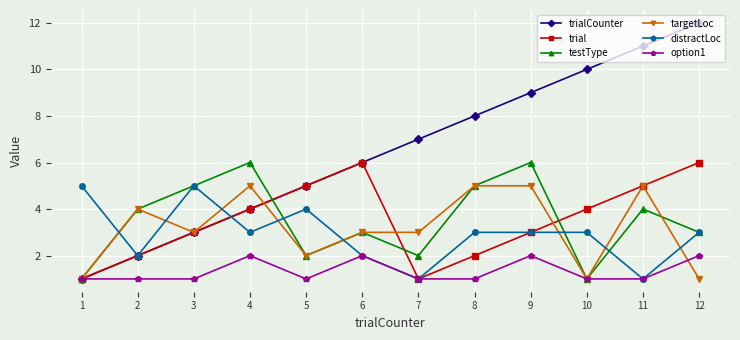

Is it true that option1 equals 1 at 5?

True